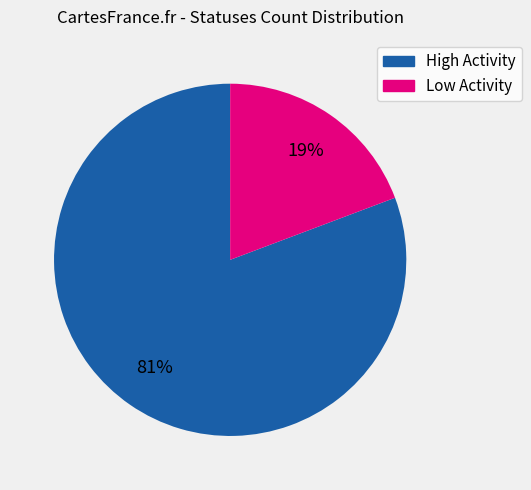

Is there any slice that represents more than half of the pie?

Yes